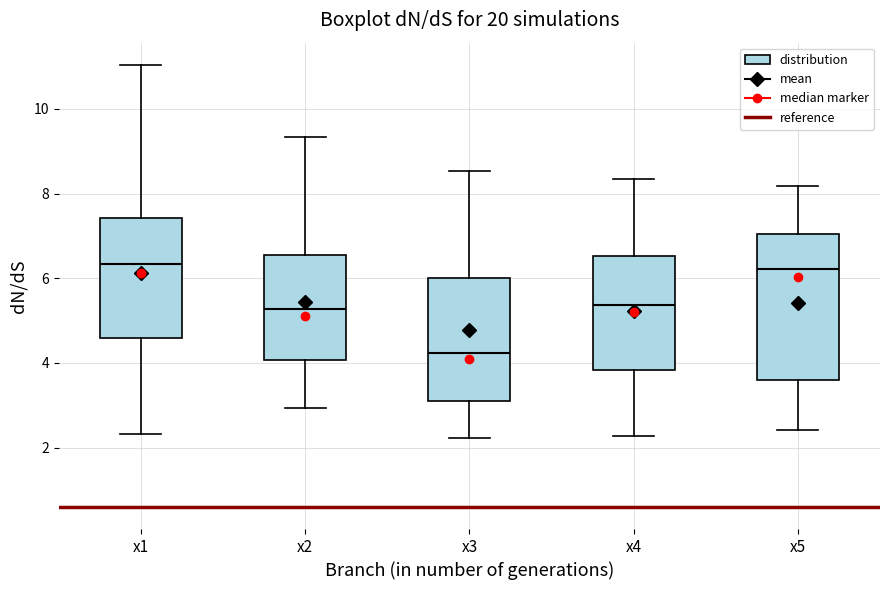

Which box's median line is the lowest?

x3